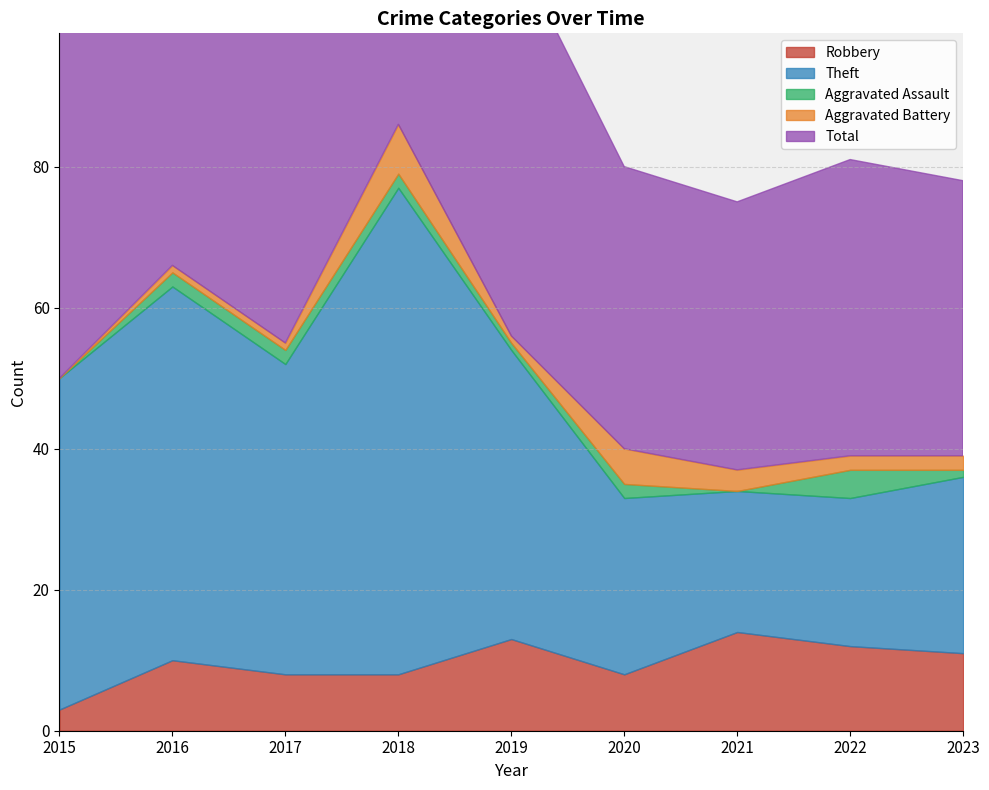

At which category does the chart reach its minimum across all series?

2015